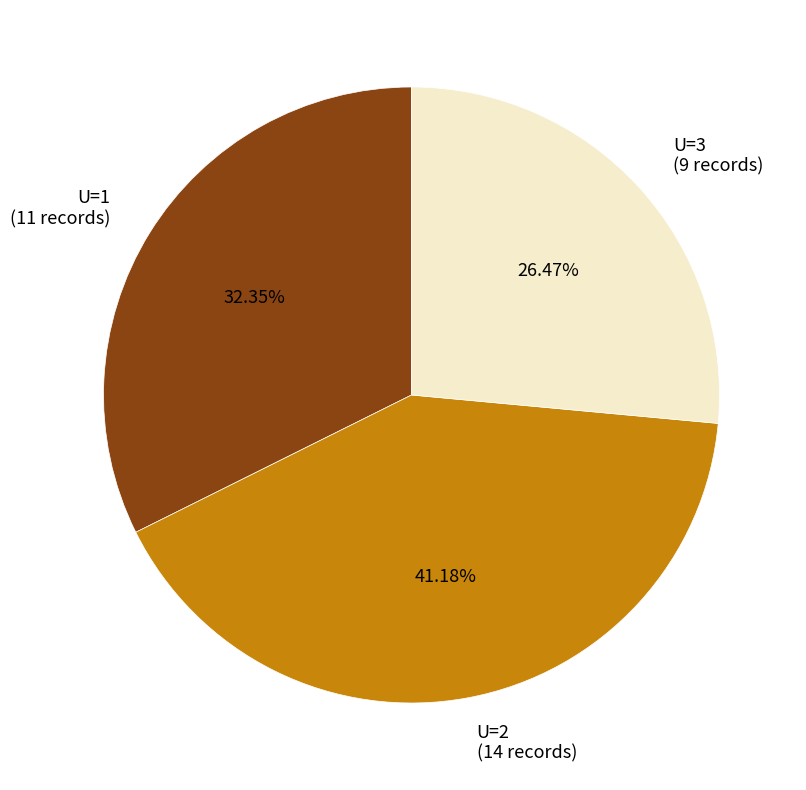

How many slices are in this pie chart?

3